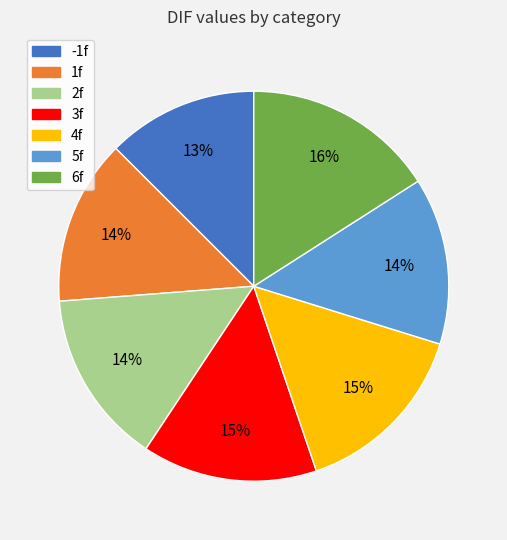

Does any single category account for the majority?

No